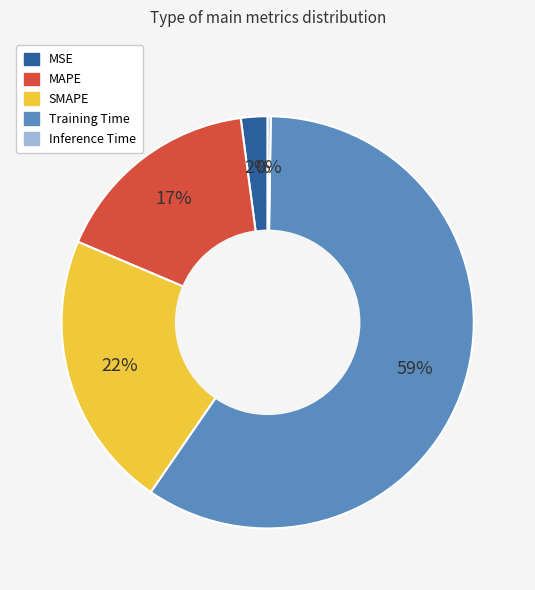

To the nearest percent, what is the average slice percentage?

20%